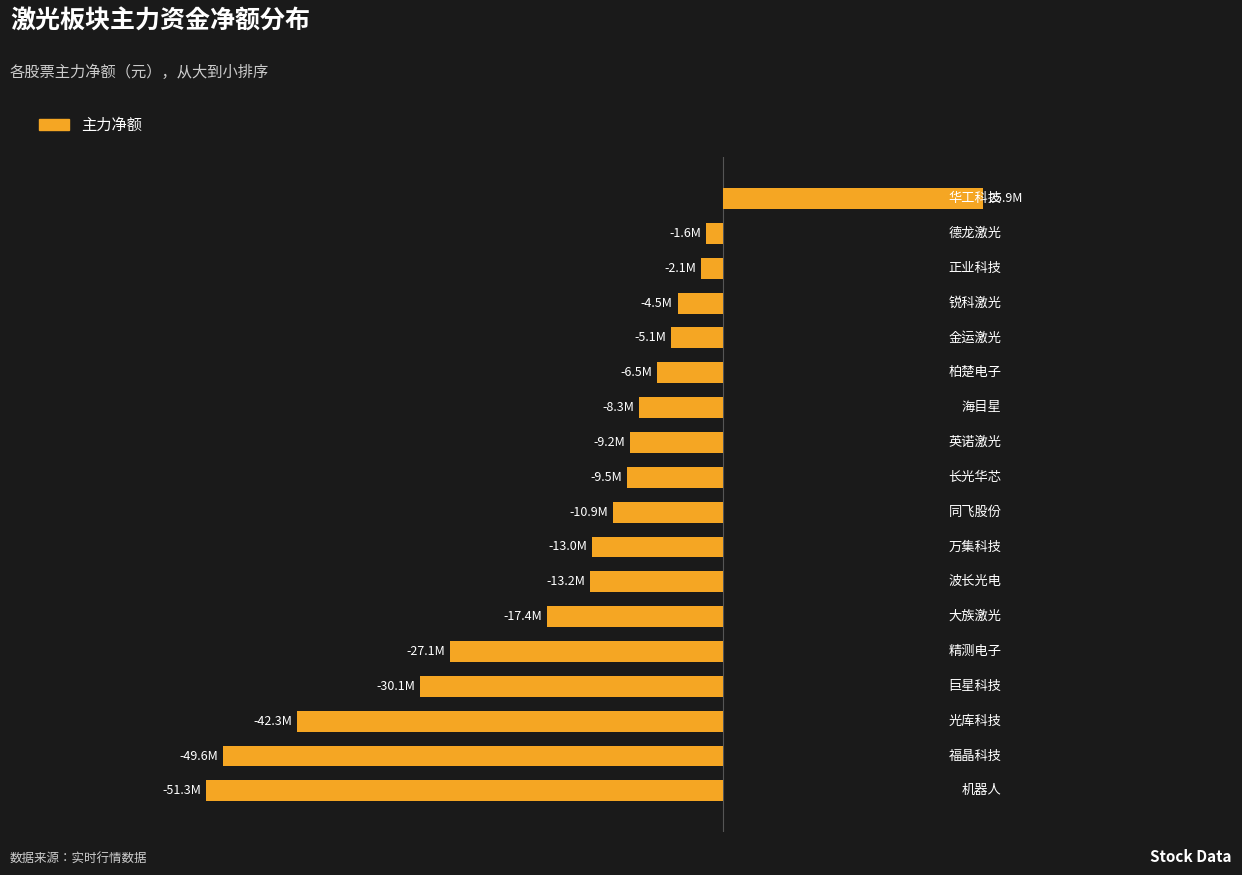

Are the bars horizontal?

Yes